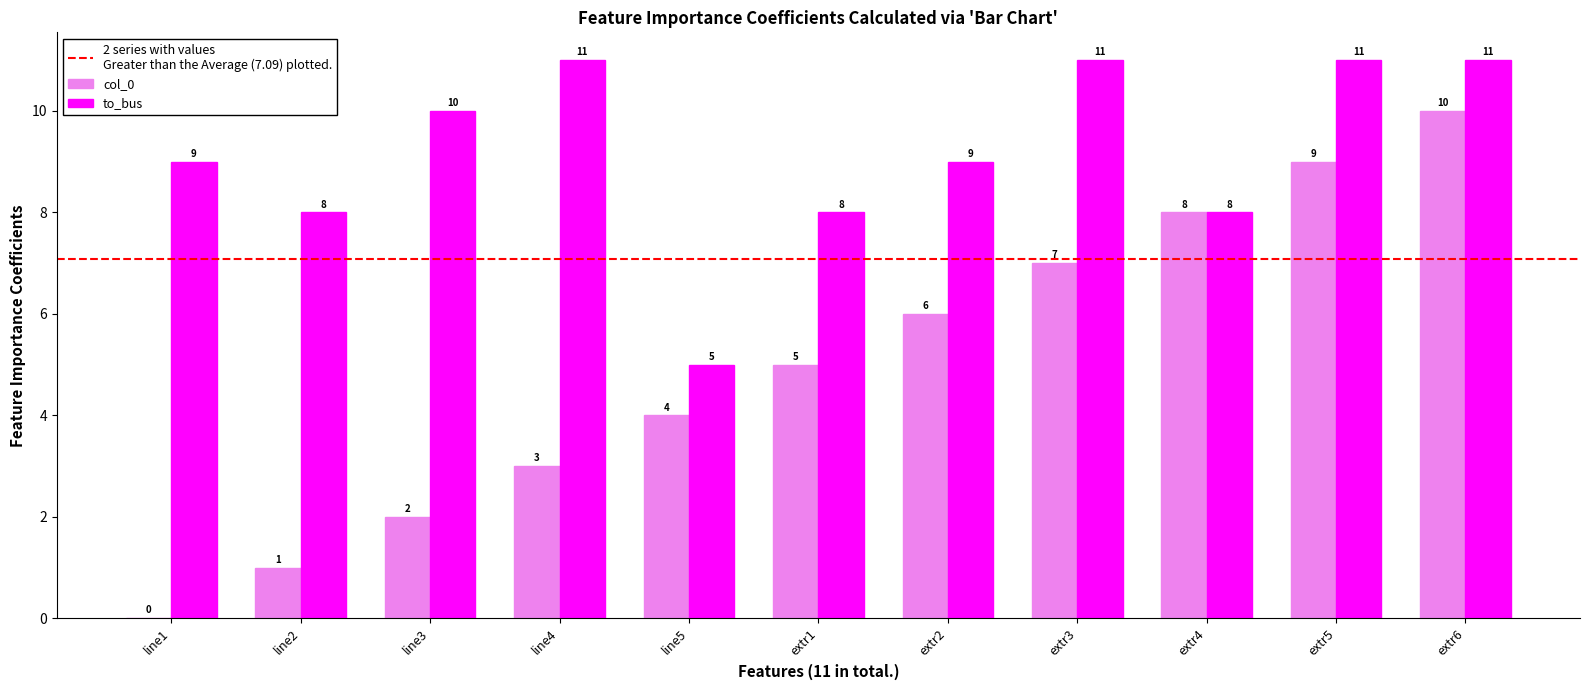

Is it true that to_bus equals 3 at line5?

False